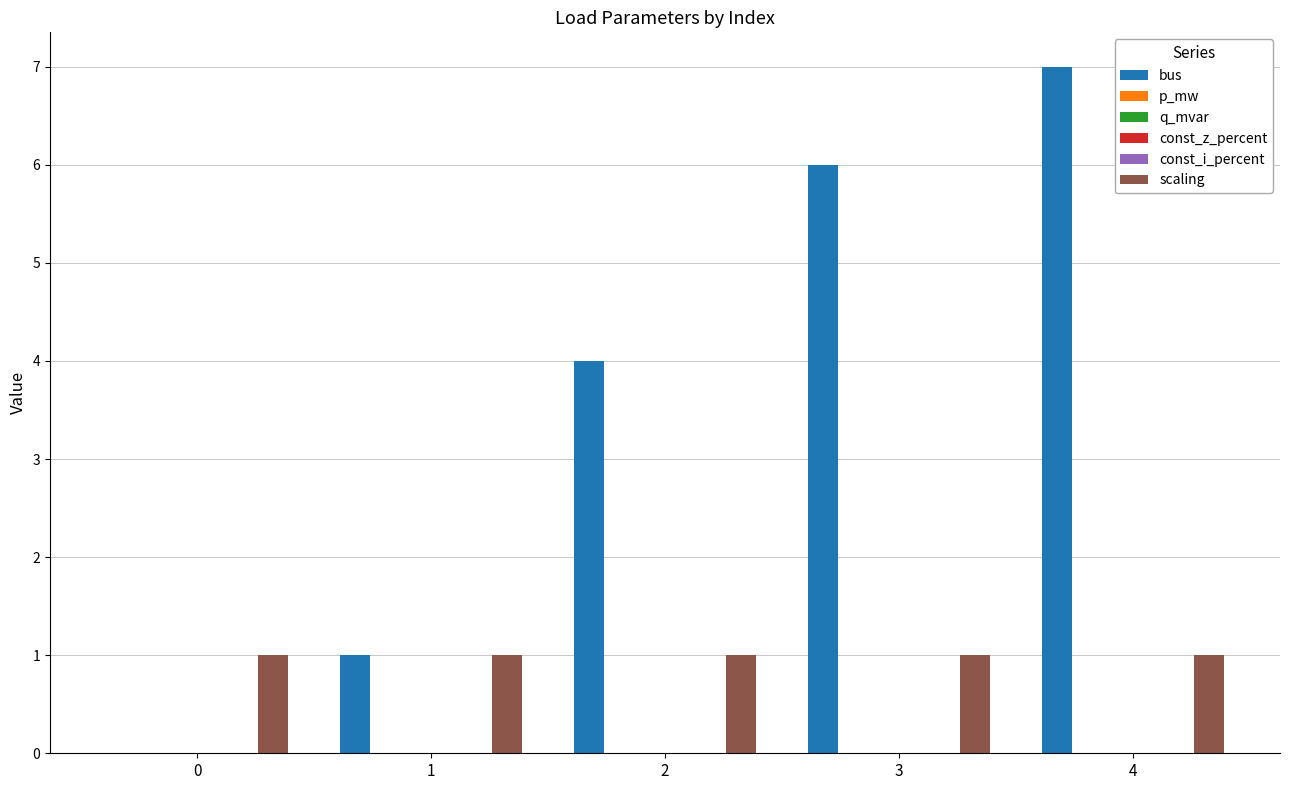

Reading left to right, transcribe all the data shown in this chart.

bus: 0=0.0	1=1.0	2=4.0	3=6.0	4=7.0
p_mw: 0=0.0	1=0.0	2=0.0	3=0.0	4=0.0
q_mvar: 0=0.0	1=0.0	2=0.0	3=0.0	4=0.0
const_z_percent: 0=0.0	1=0.0	2=0.0	3=0.0	4=0.0
const_i_percent: 0=0.0	1=0.0	2=0.0	3=0.0	4=0.0
scaling: 0=1.0	1=1.0	2=1.0	3=1.0	4=1.0